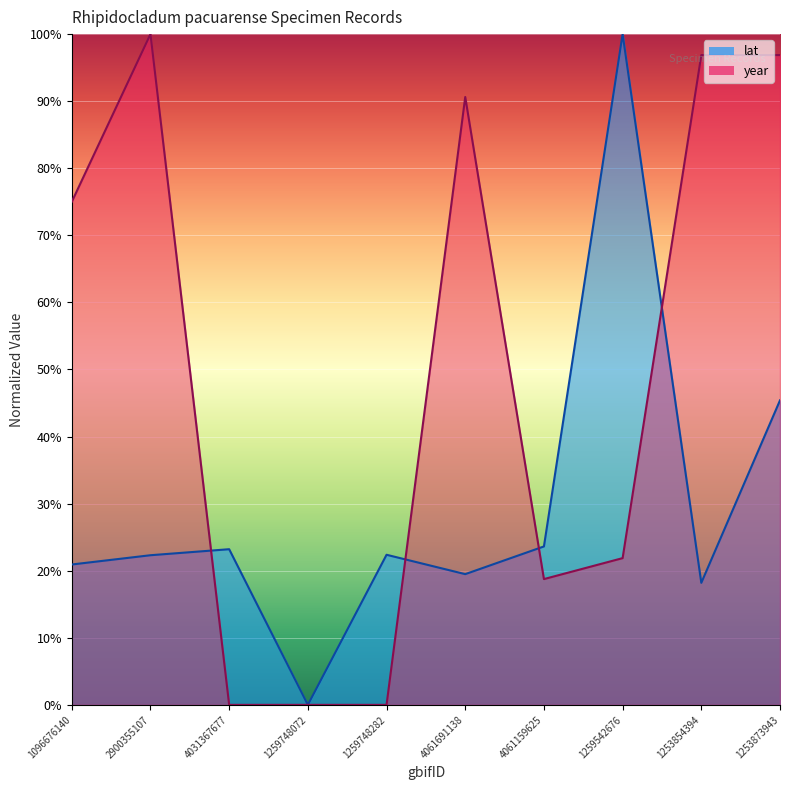

Rank the series by their average value, from lowest to highest.

lat, year